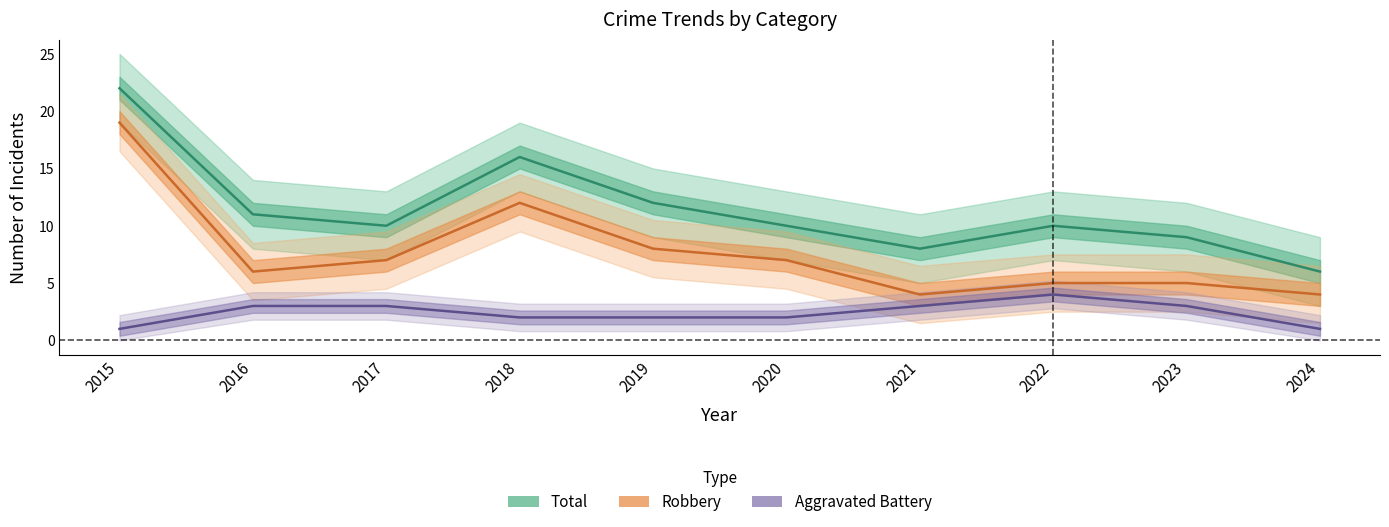

What is the sum of all Total values?

114